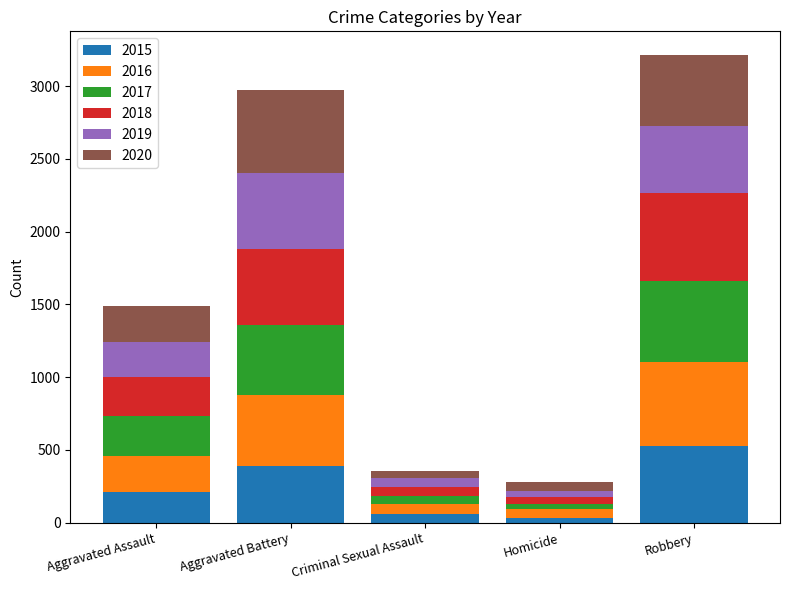

At which label does 2015 reach its peak?

Robbery